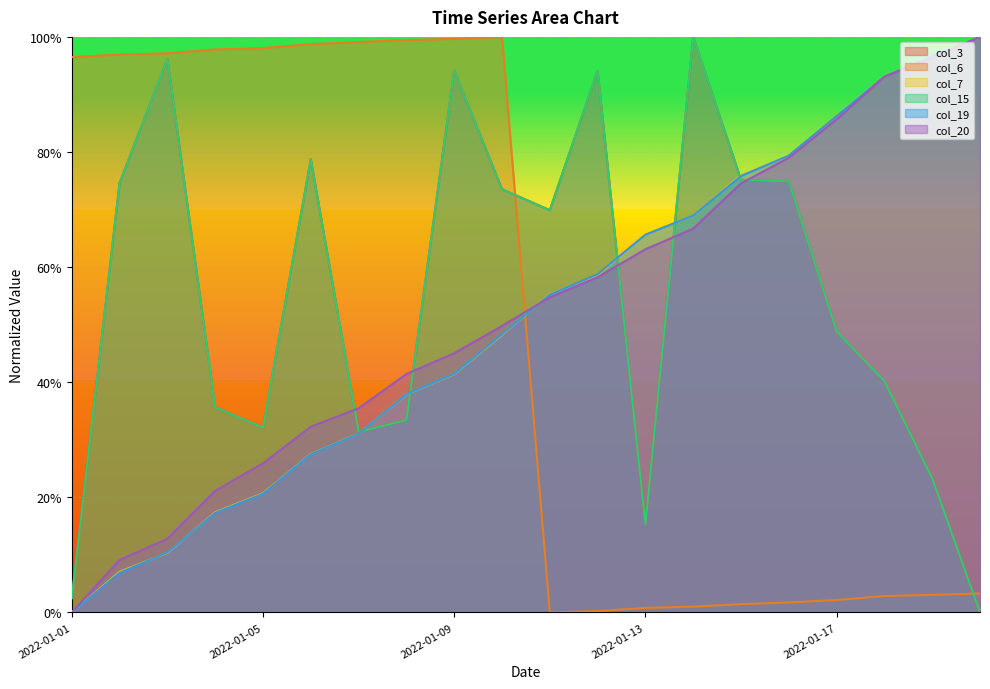

At which category does col_6 reach its first local peak?

2022-01-10